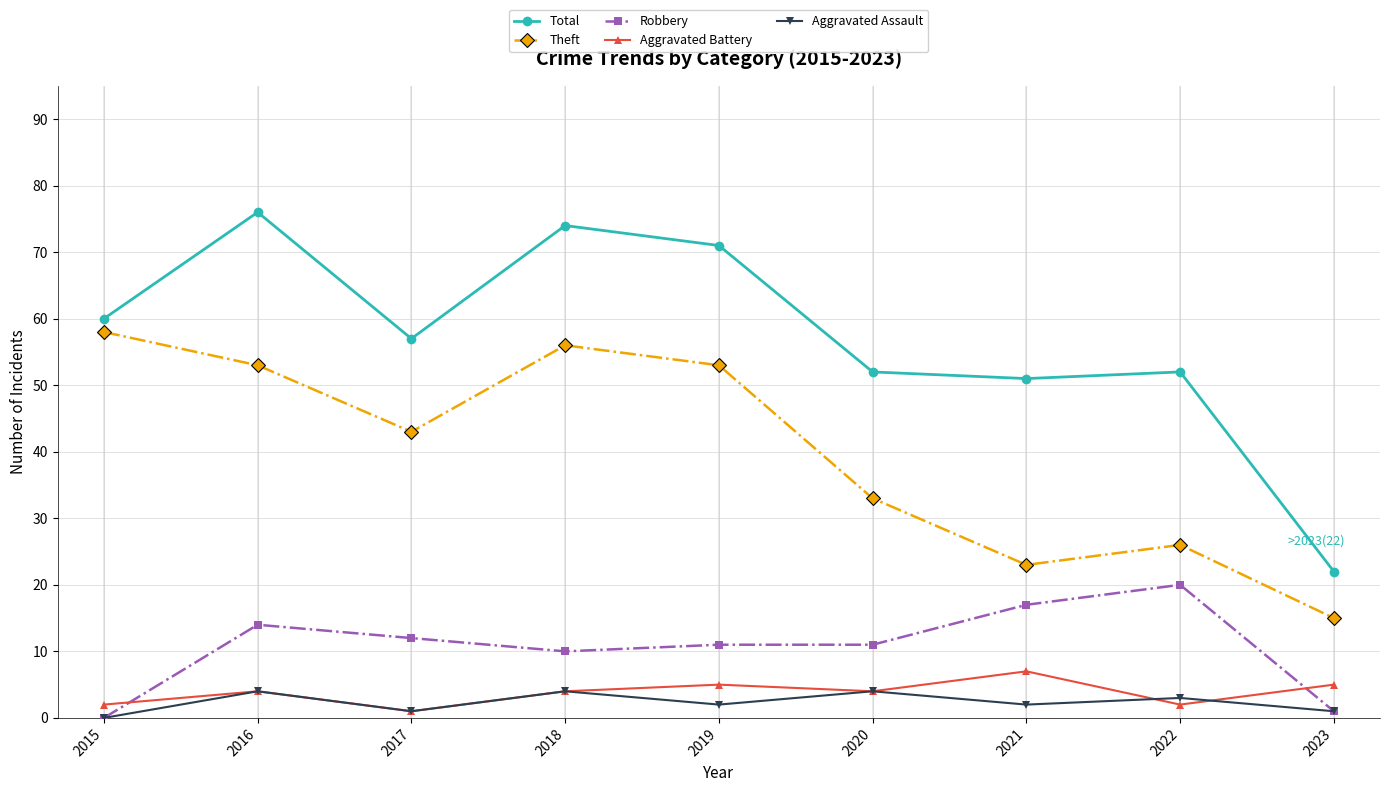

Reading left to right, extract all data points from this chart.

Total: 60	76	57	74	71	52	51	52	22
Theft: 58	53	43	56	53	33	23	26	15
Robbery: 0	14	12	10	11	11	17	20	1
Aggravated Battery: 2	4	1	4	5	4	7	2	5
Aggravated Assault: 0	4	1	4	2	4	2	3	1